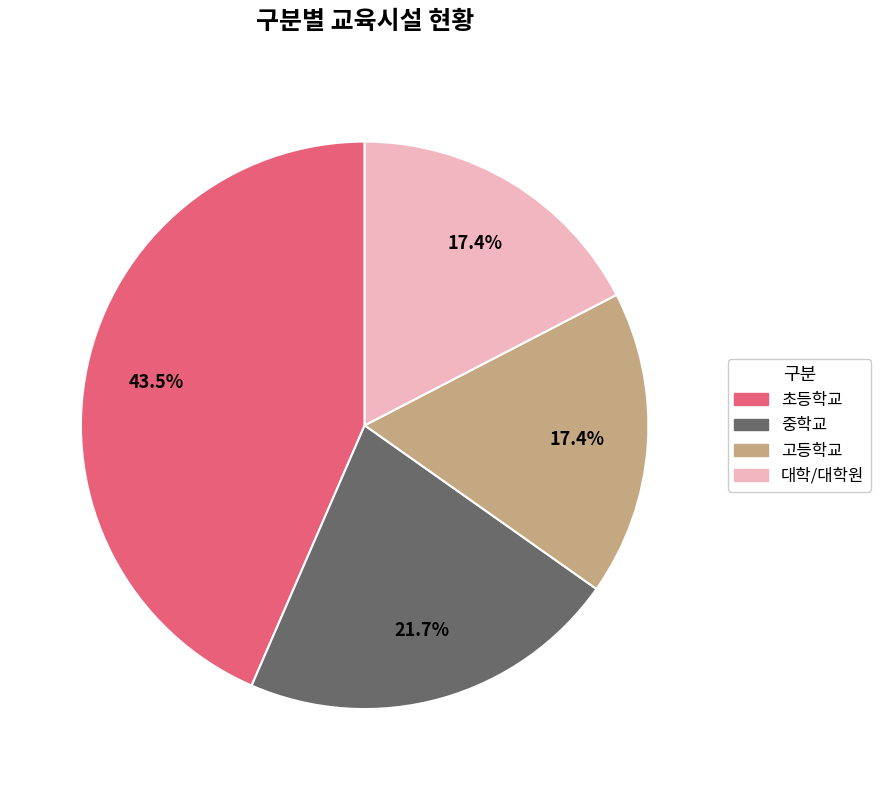

Count the number of slices in the pie.

4